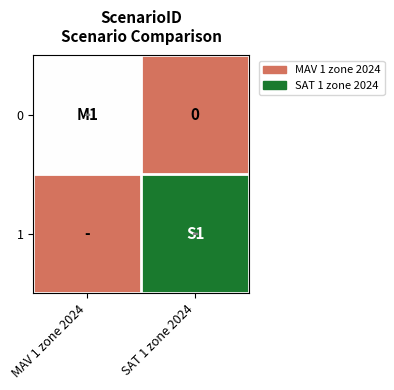

Count the number of data series in this chart.

2